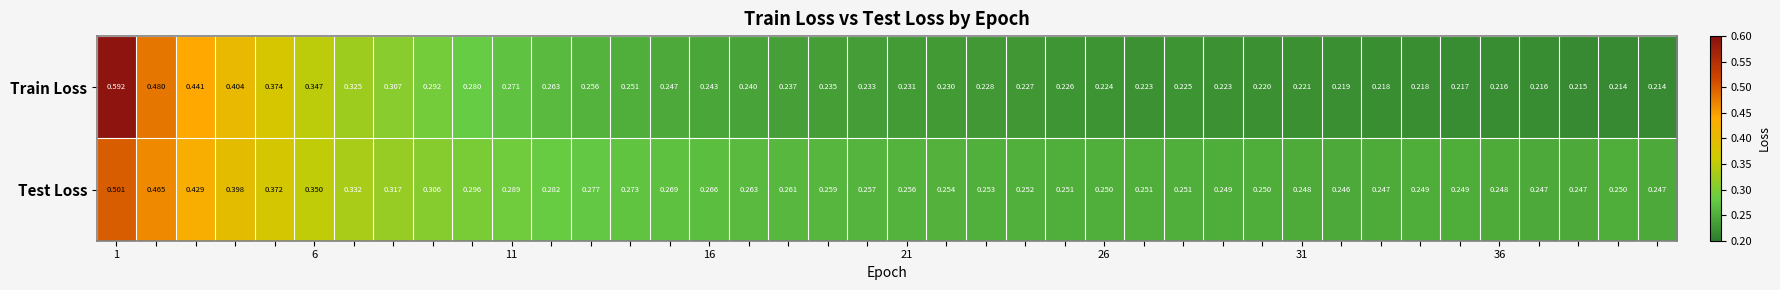

List the series in order of their overall mean, highest first.

Test Loss, Train Loss